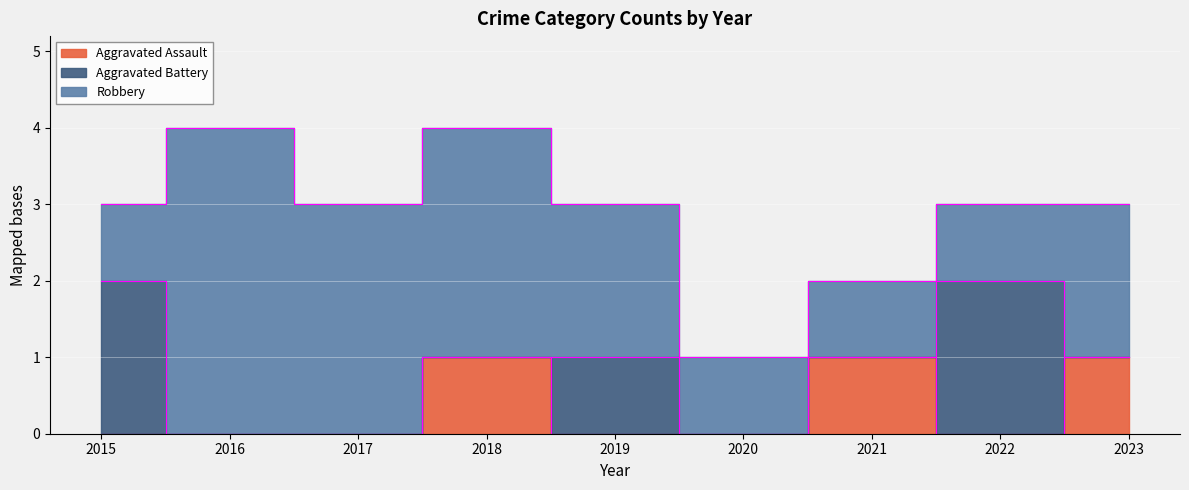

How many lines are shown in the chart?

3